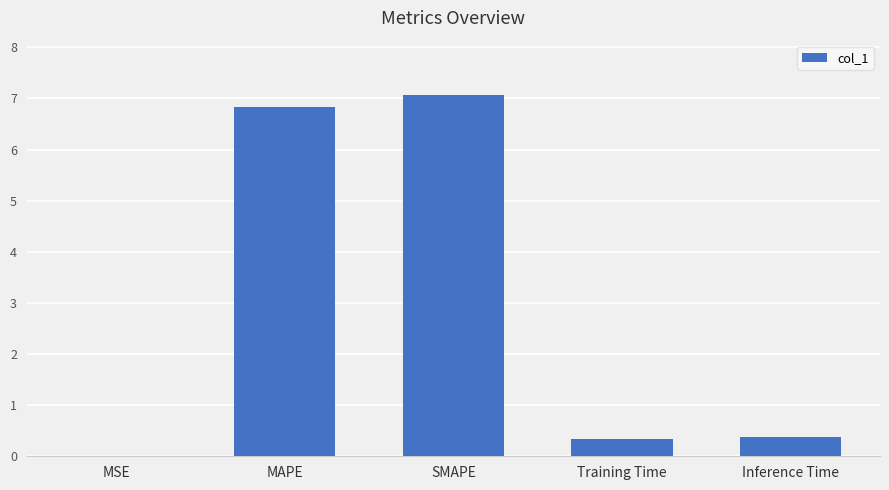

What is the maximum value shown in the chart?

7.1